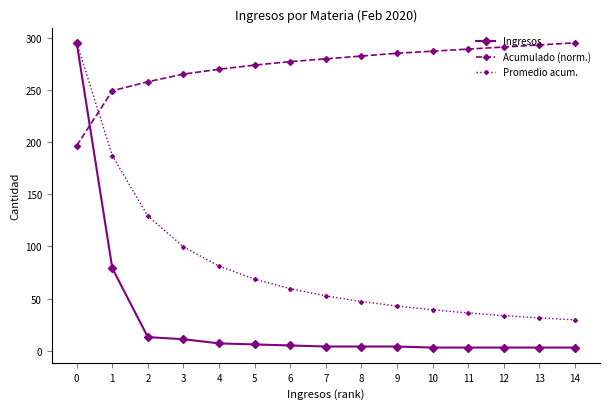

Is it true that Promedio acum. equals 39.1 at 4?

False